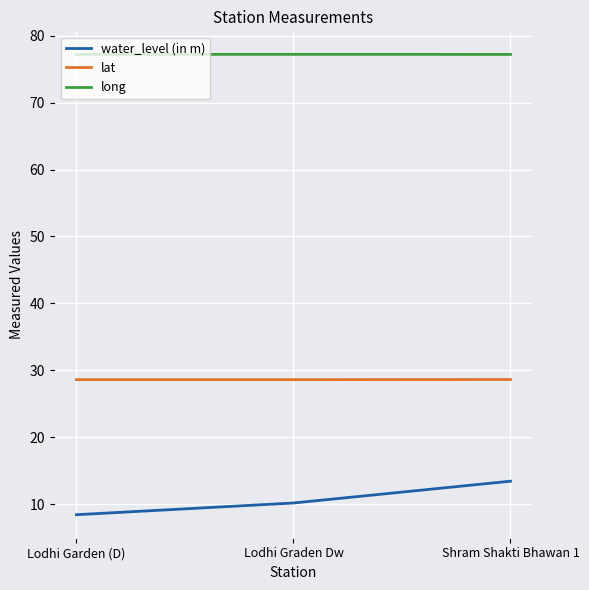

What is the total value across all series at Lodhi Graden Dw?

116.0